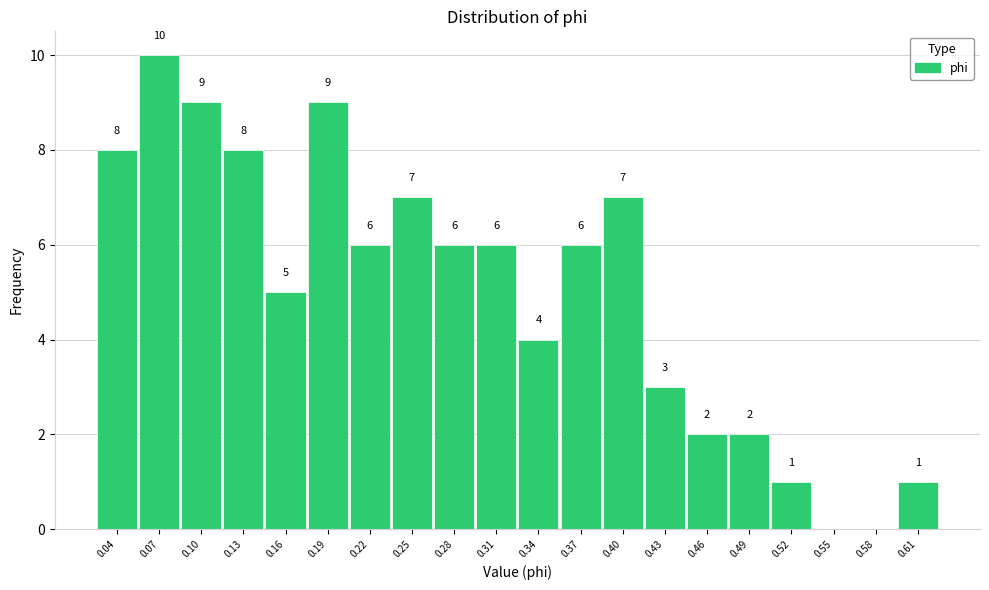

Which range on the x-axis has the tallest bar?

0.055 to 0.085